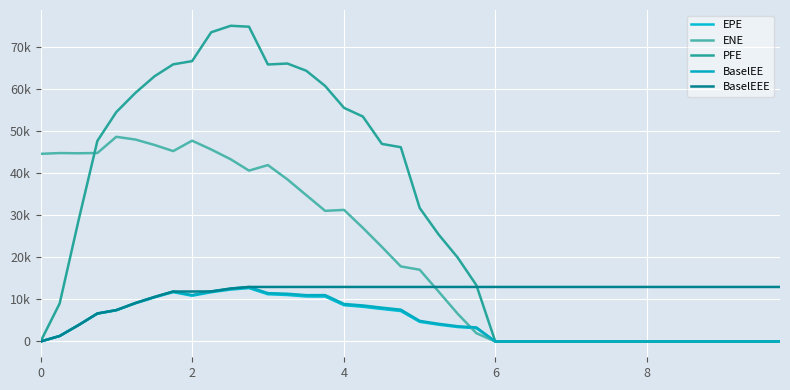

Does the chart have visible grid lines?

Yes